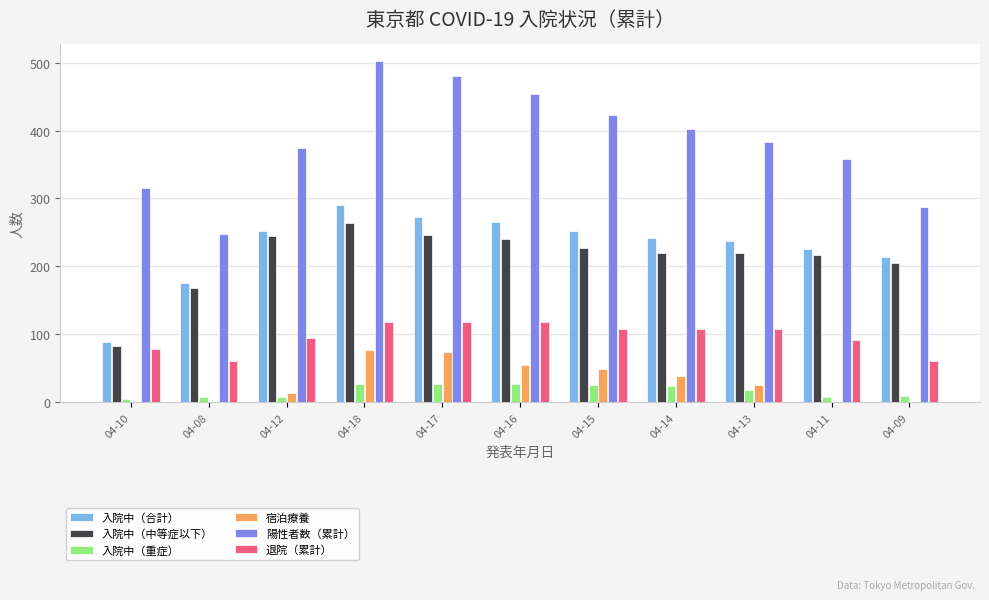

The 退院（累計） series shows 29 at 04-13. True or false?

False